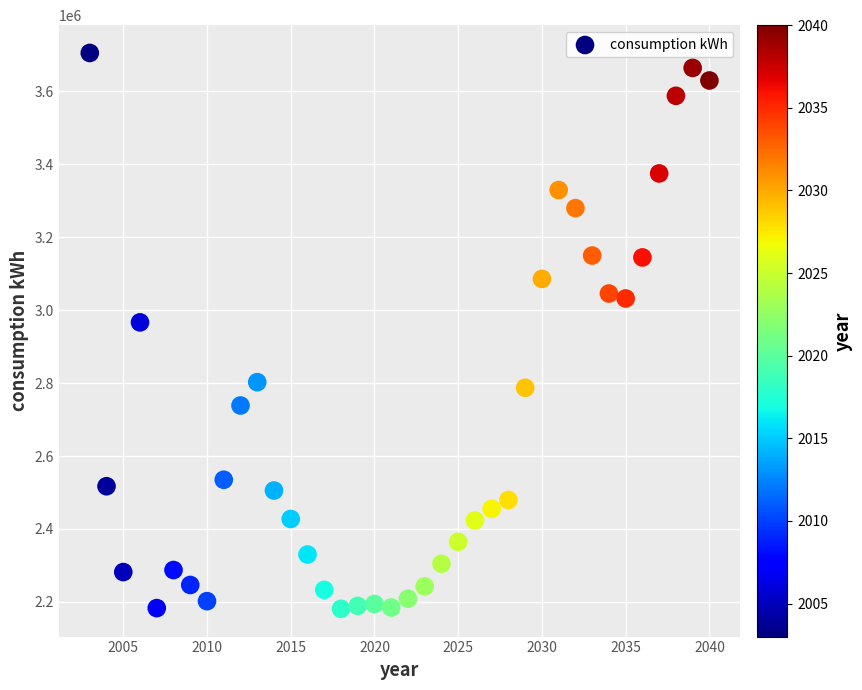

What Y value in the scatter plot is closest to 2943126?

2966431